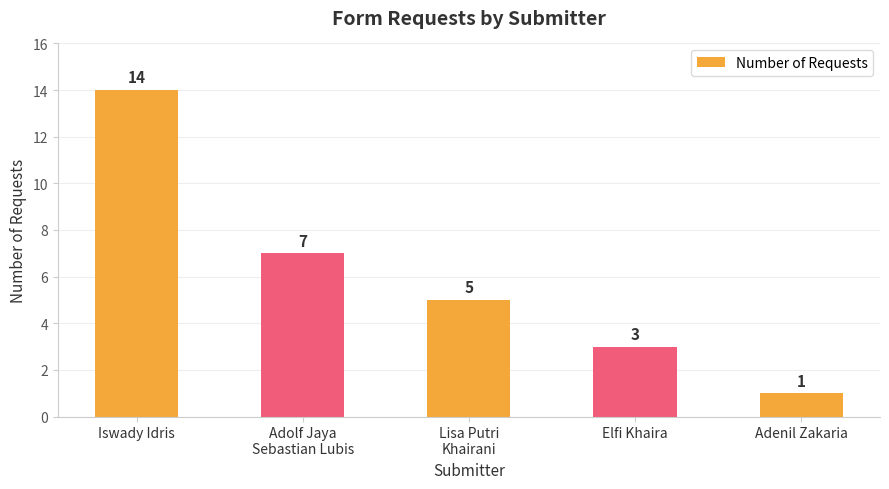

What is the ratio of the value at Iswady Idris to the value at Adenil Zakaria?

14.0